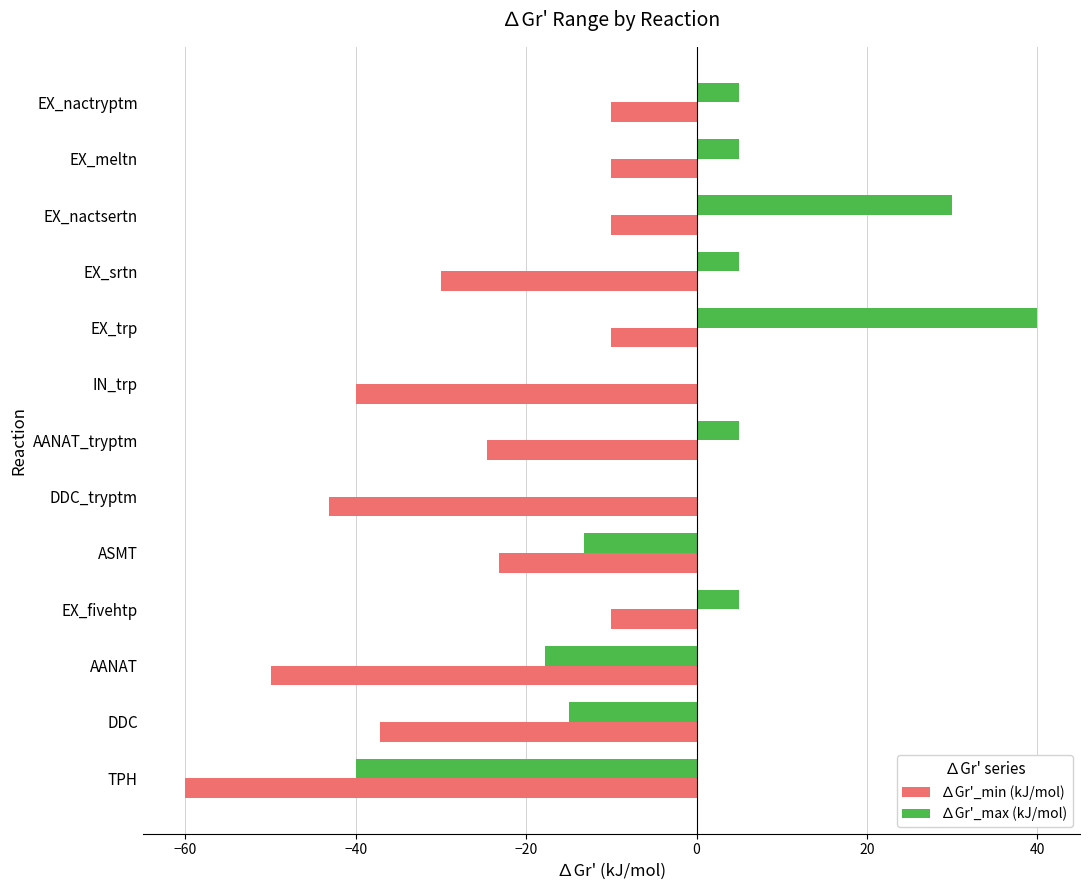

What is the approximate value of ∆Gr'_max (kJ/mol) at EX_trp?

40.0